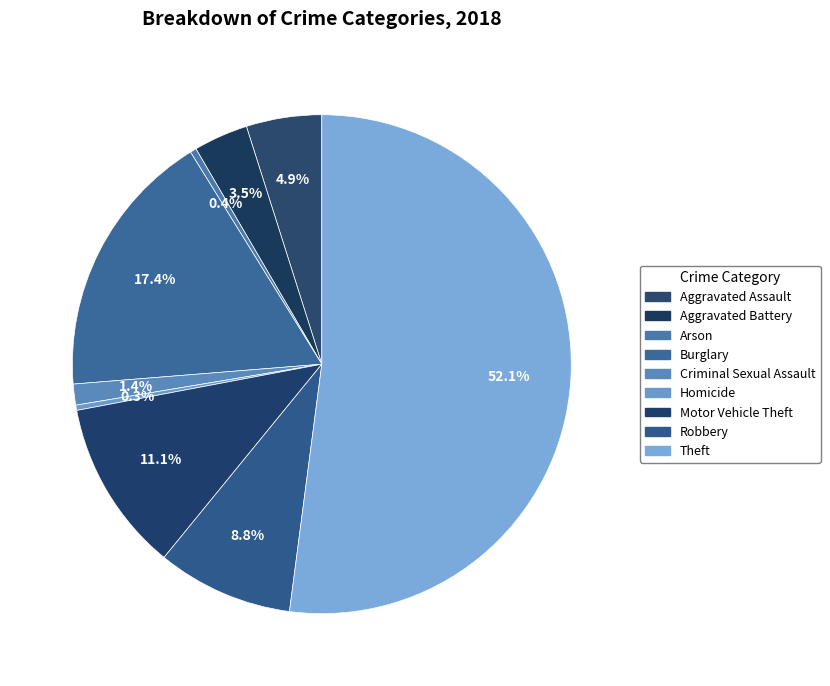

How many segments does this pie chart have?

9